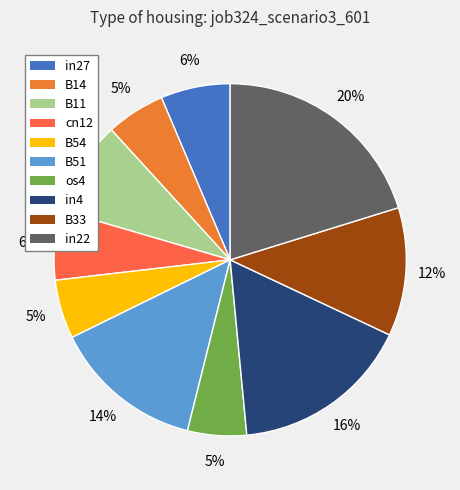

To the nearest percent, what is the difference between the in27 and in22 slice percentages?

14%